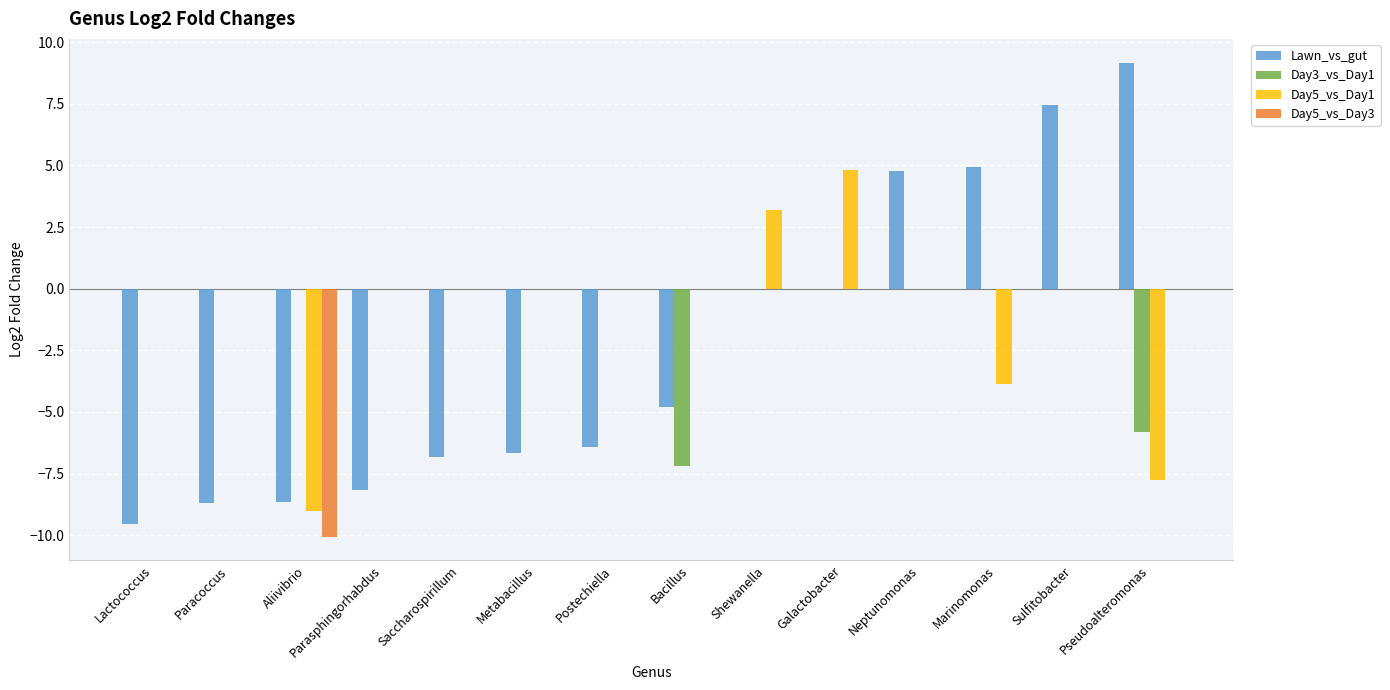

Reading left to right, list all the values displayed in this chart.

Lawn_vs_gut: -9.6	-8.7	-8.7	-8.2	-6.8	-6.7	-6.4	-4.8	0.0	0.0	4.8	4.9	7.5	9.2
Day3_vs_Day1: 0.0	0.0	0.0	0.0	0.0	0.0	0.0	-7.2	0.0	0.0	0.0	0.0	0.0	-5.8
Day5_vs_Day1: 0.0	0.0	-9.0	0.0	0.0	0.0	0.0	0.0	3.2	4.8	0.0	-3.9	0.0	-7.8
Day5_vs_Day3: 0.0	0.0	-10.1	0.0	0.0	0.0	0.0	0.0	0.0	0.0	0.0	0.0	0.0	0.0